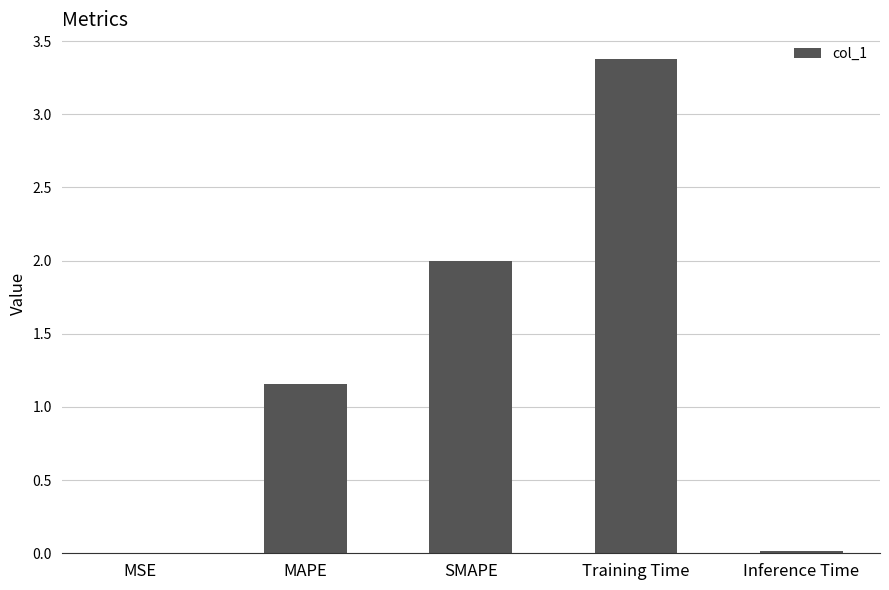

Where is the data nearest to the value 1?

MAPE